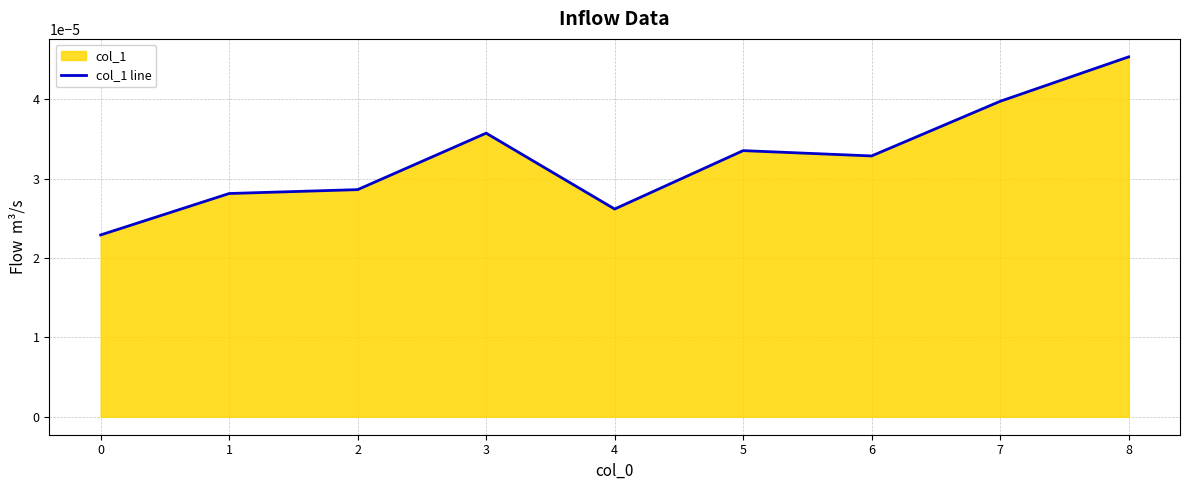

Does the chart display data point markers on the line(s)?

No